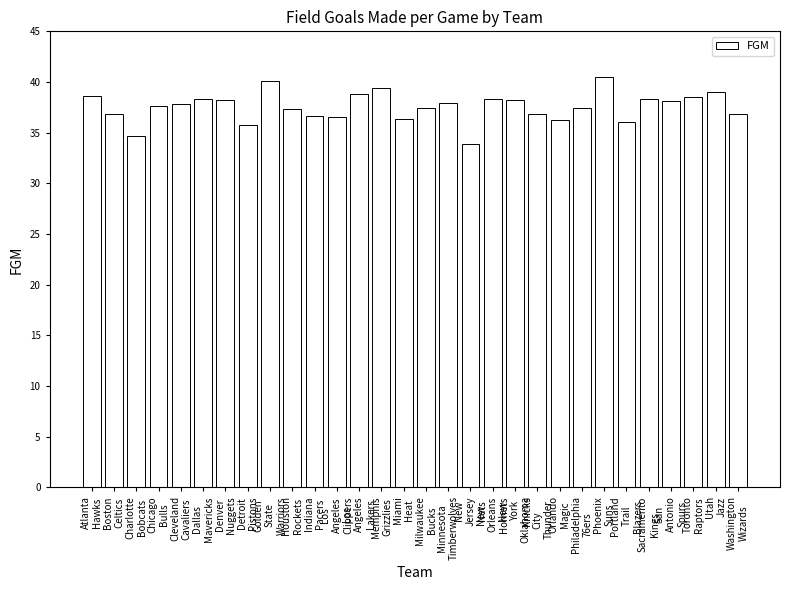

True or false: the data shows 36.8 at Boston
Celtics.

True